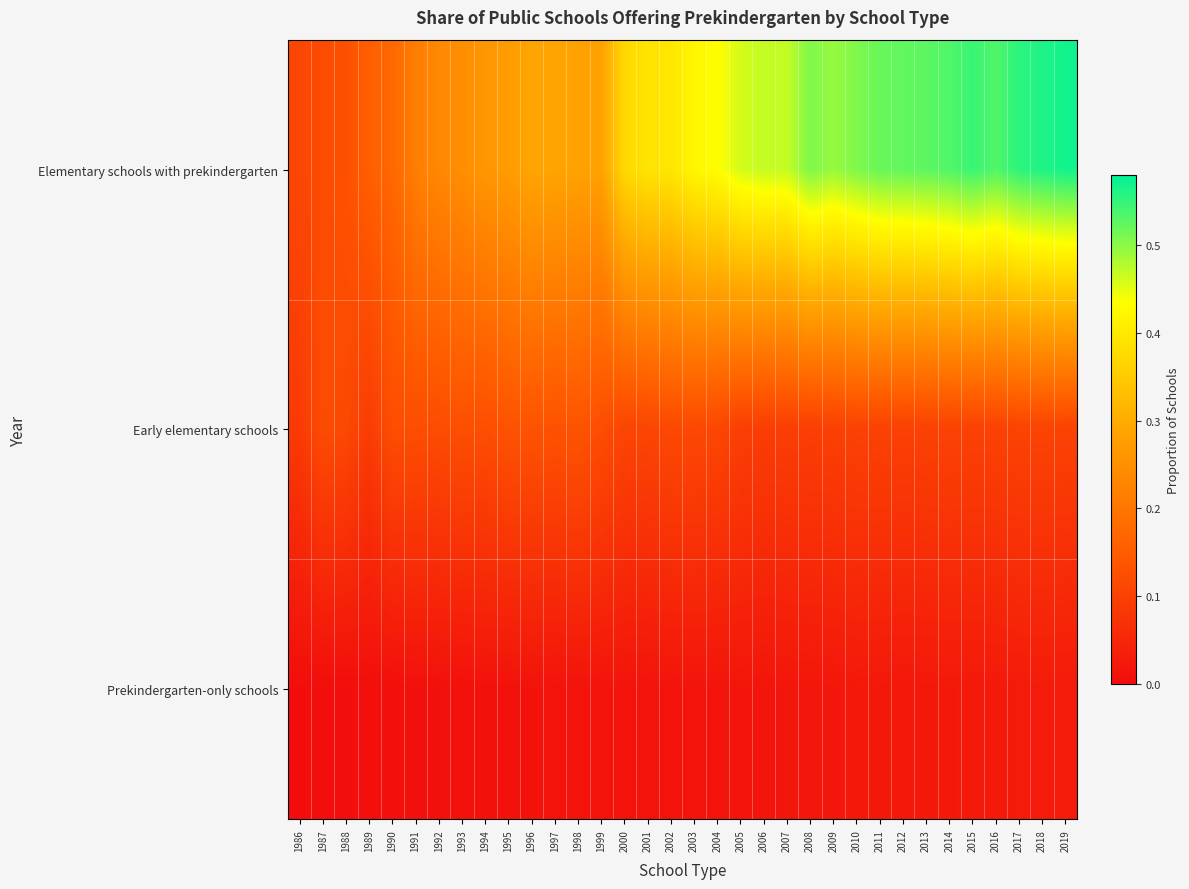

What is the spread (max minus min) of values at 2000?

0.4